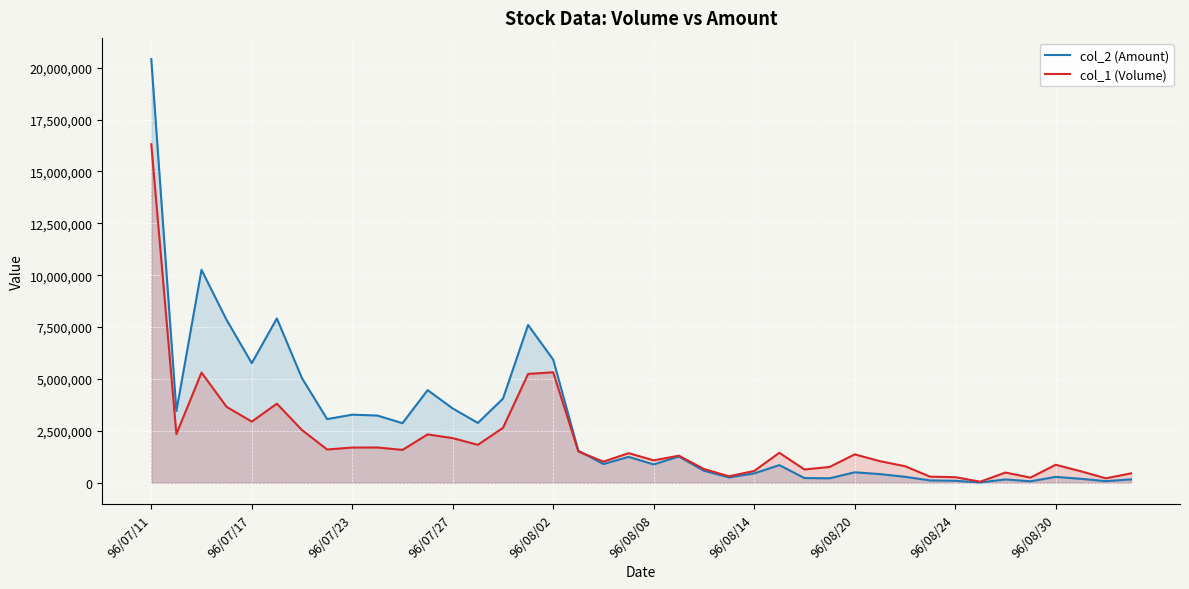

At how many categories does at least one series exceed 3304817?

12